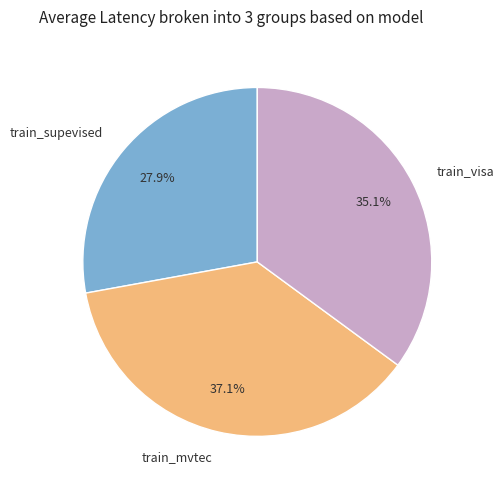

To the nearest percent, what percentage of the pie is train_mvtec?

37%